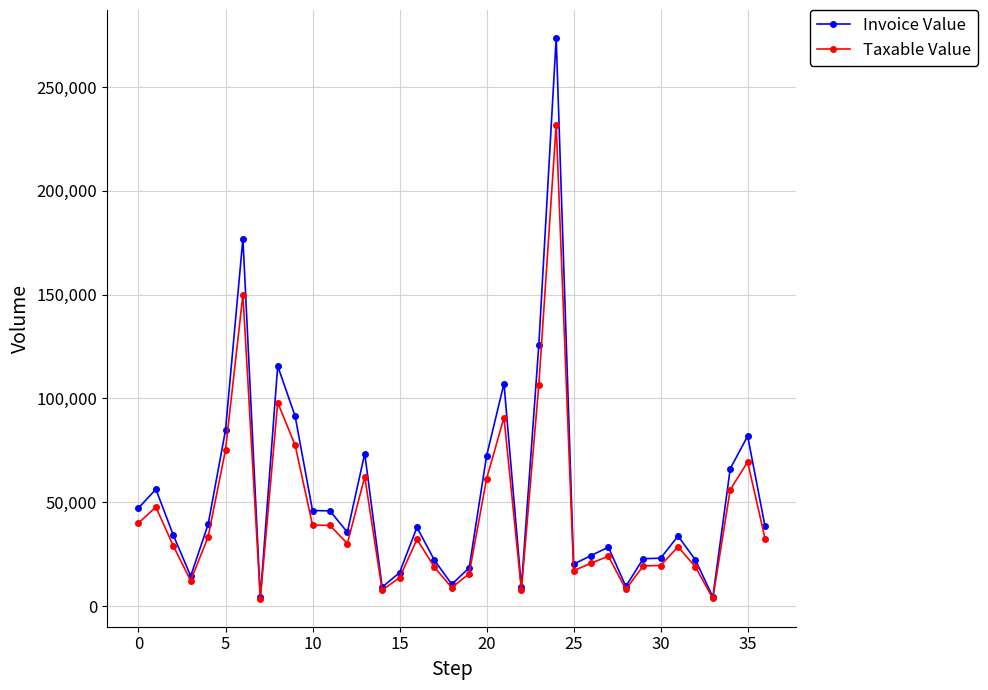

Rank the series by their maximum value, from lowest to highest.

Taxable Value, Invoice Value